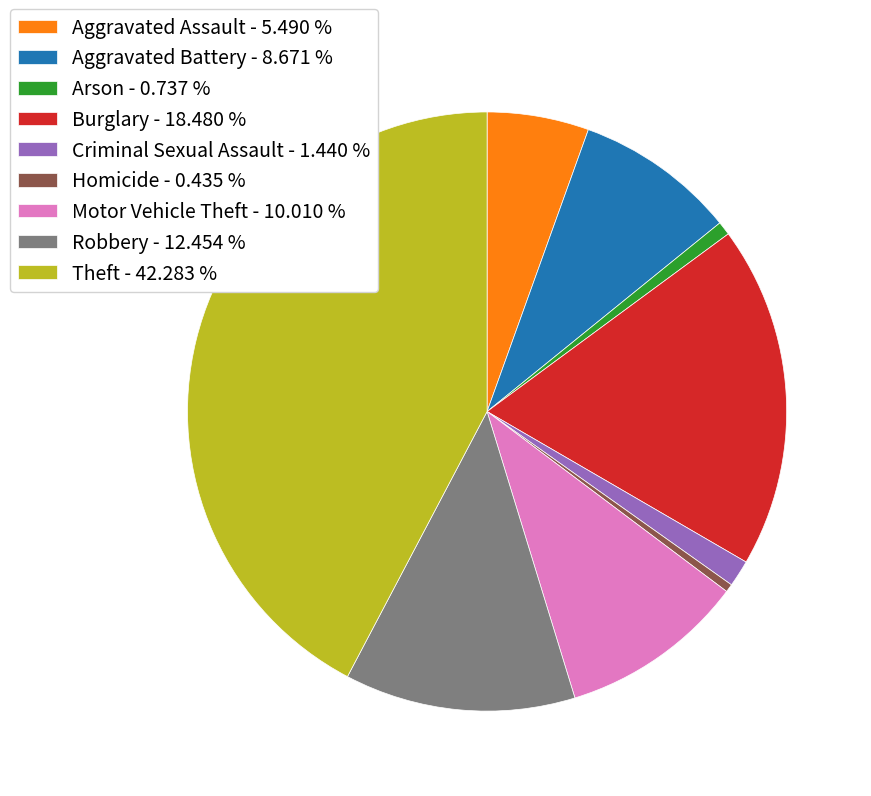

Do Arson - 0.737 % and Aggravated Battery - 8.671 % together represent more than half of the pie?

No